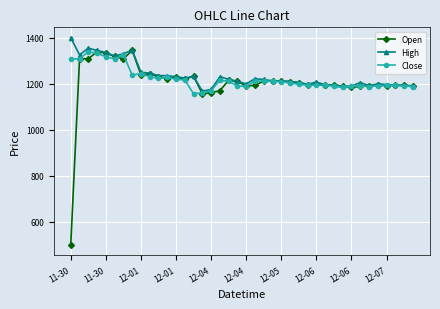

What is the average value of the Open series?

1204.9